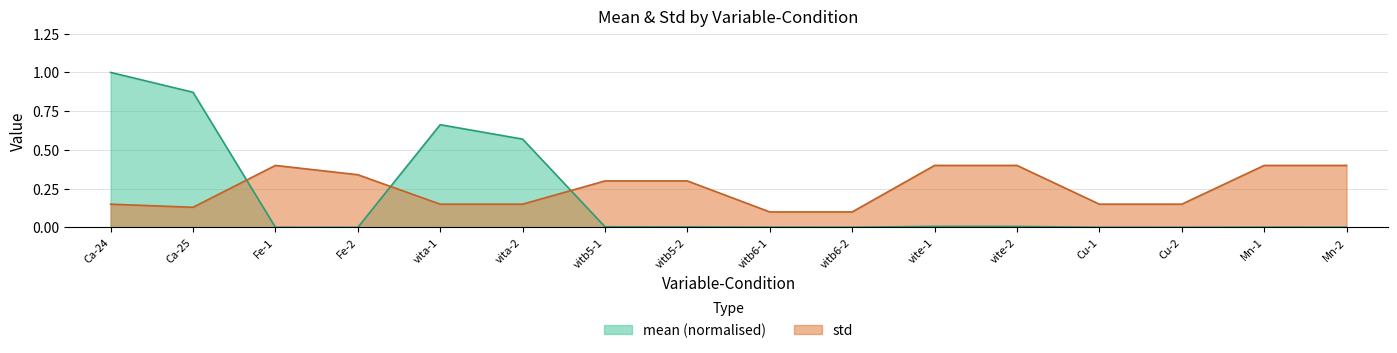

What is the difference between the second highest and second lowest values in the std series?

0.3